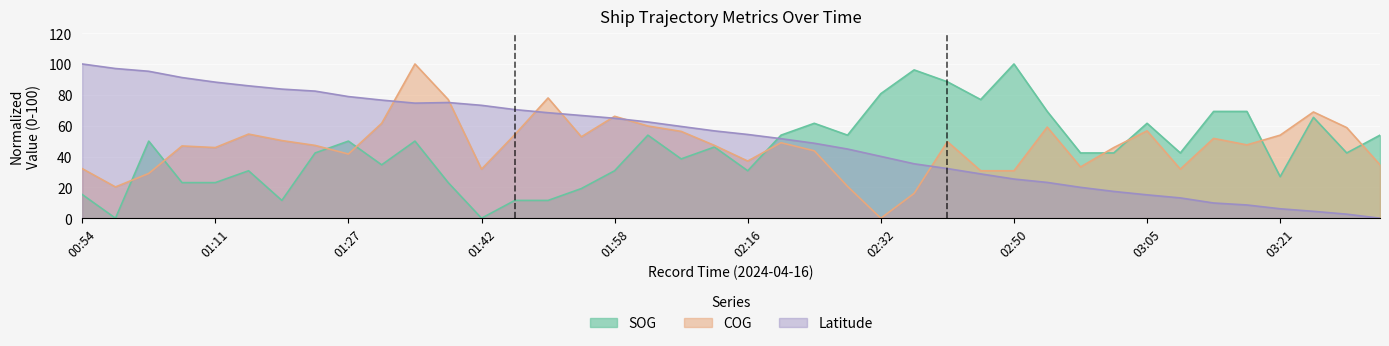

What is the average value of the SOG series?

44.8